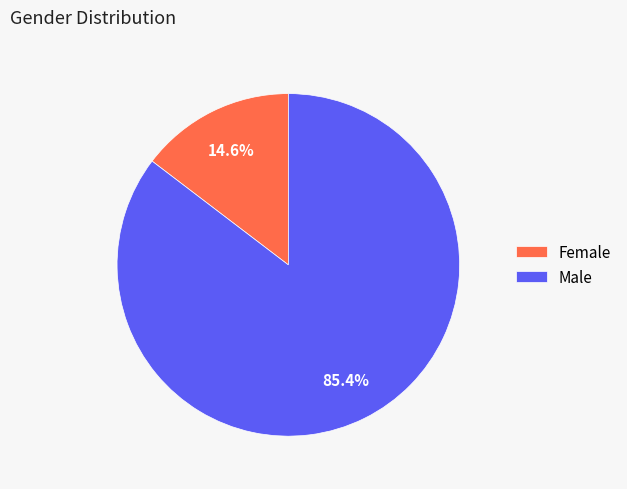

To the nearest percent, what portion does Male represent?

85%